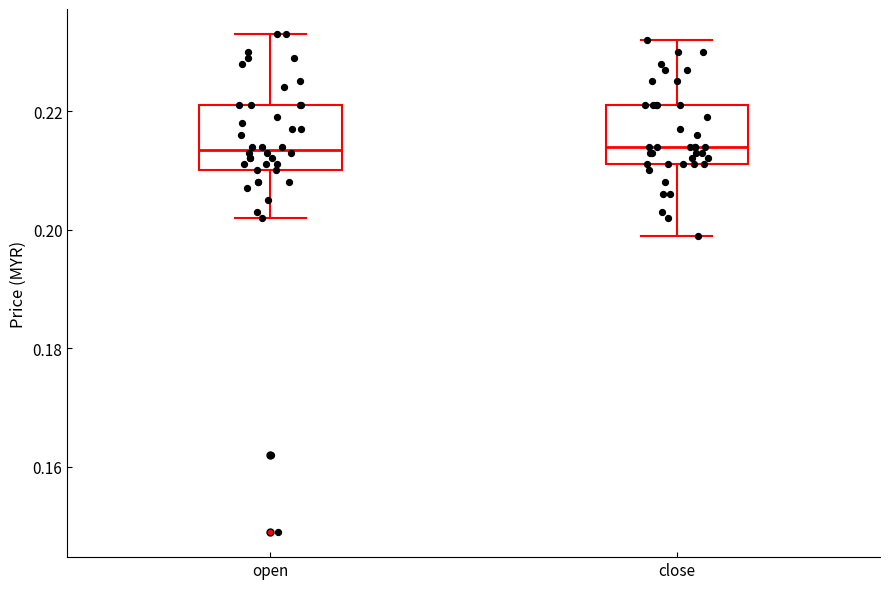

Where is the lower edge of the box for open on the y-axis? The values are not printed on the chart, so give them approximately, as read against the axis.

0.210